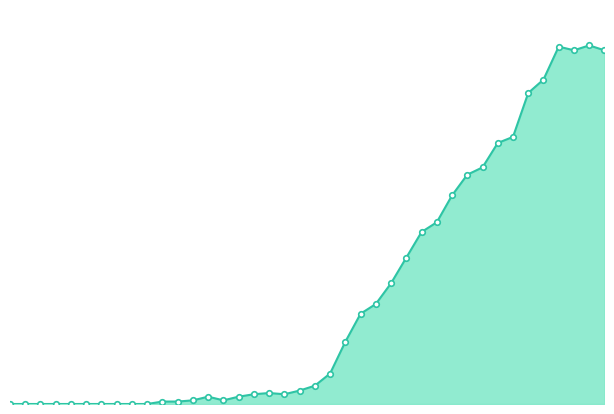

How many points are lower than both their immediate neighbors (excluding endpoints)?

3